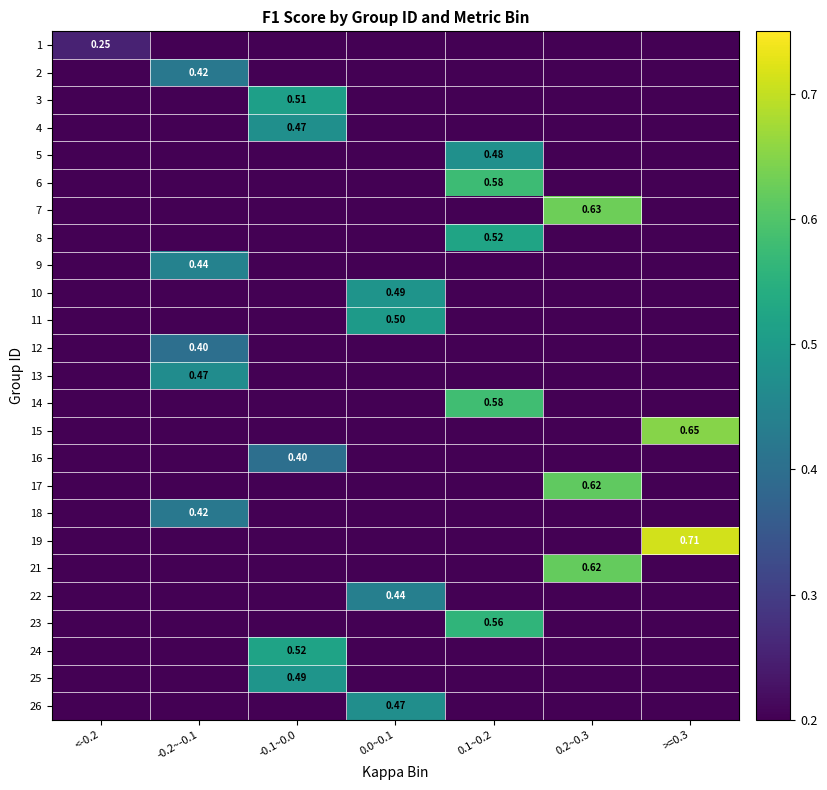

What is the sum of all 6 values?

0.6